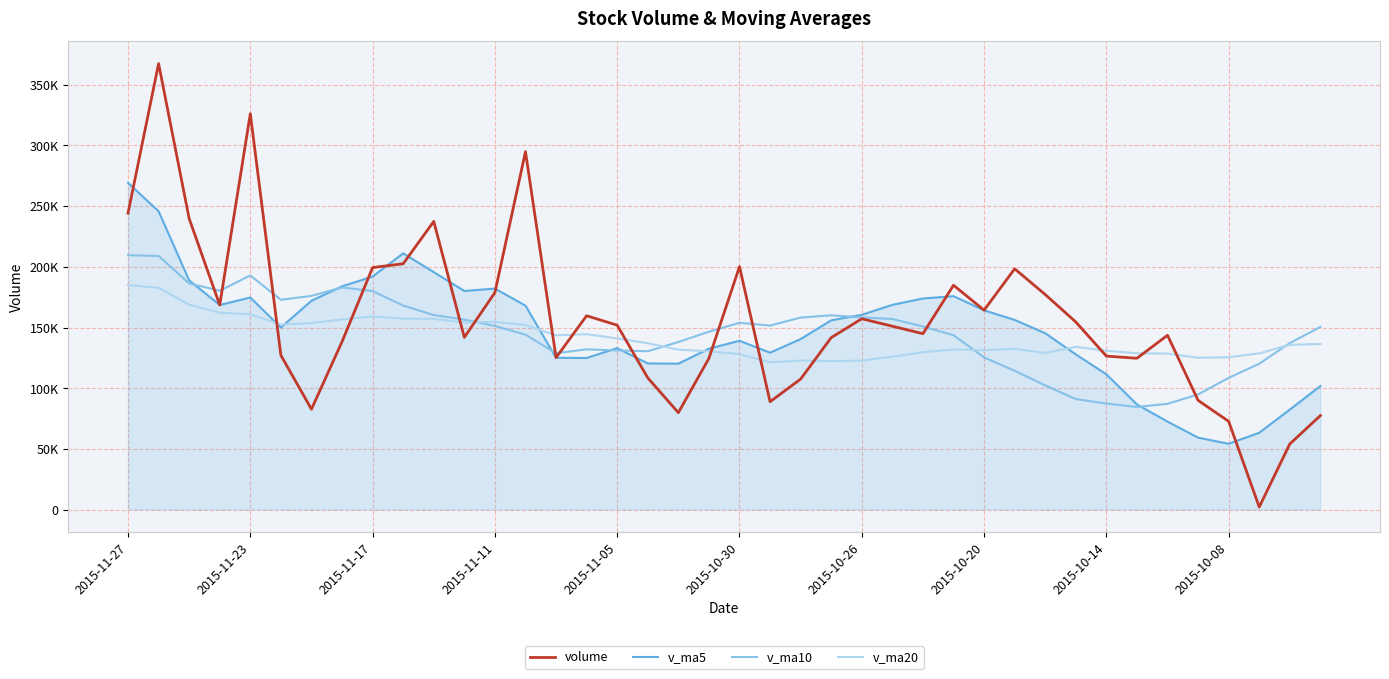

What is the smallest value displayed?

2084.0